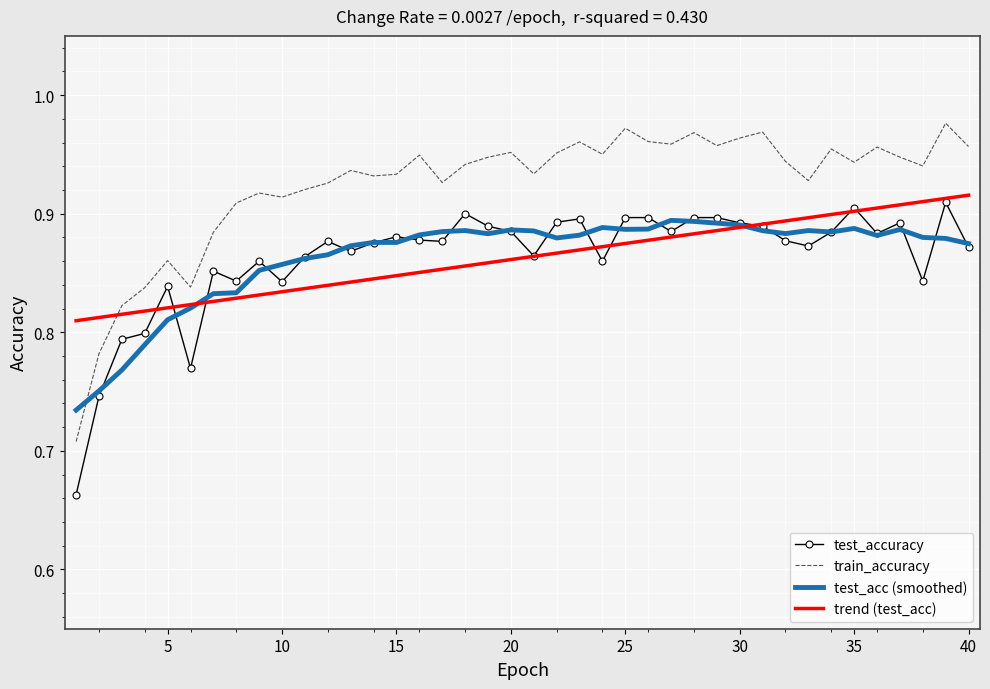

How many times do train_accuracy and trend (test_acc) cross each other?

1